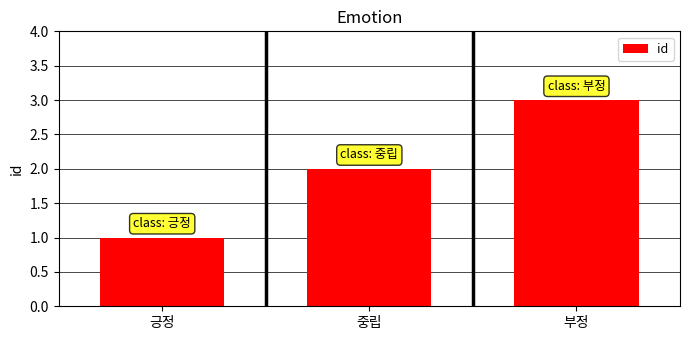

What is the change in value from 긍정 to 중립?

+1